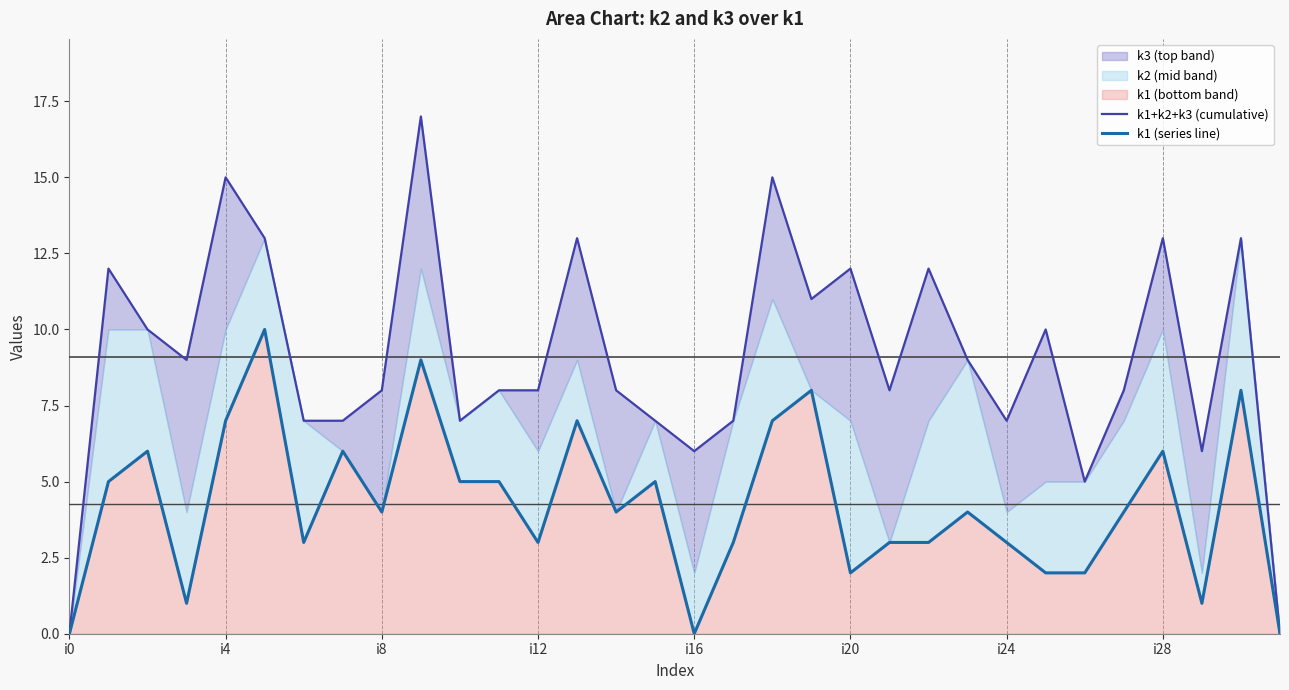

At which category is the sum across all series the highest?

9